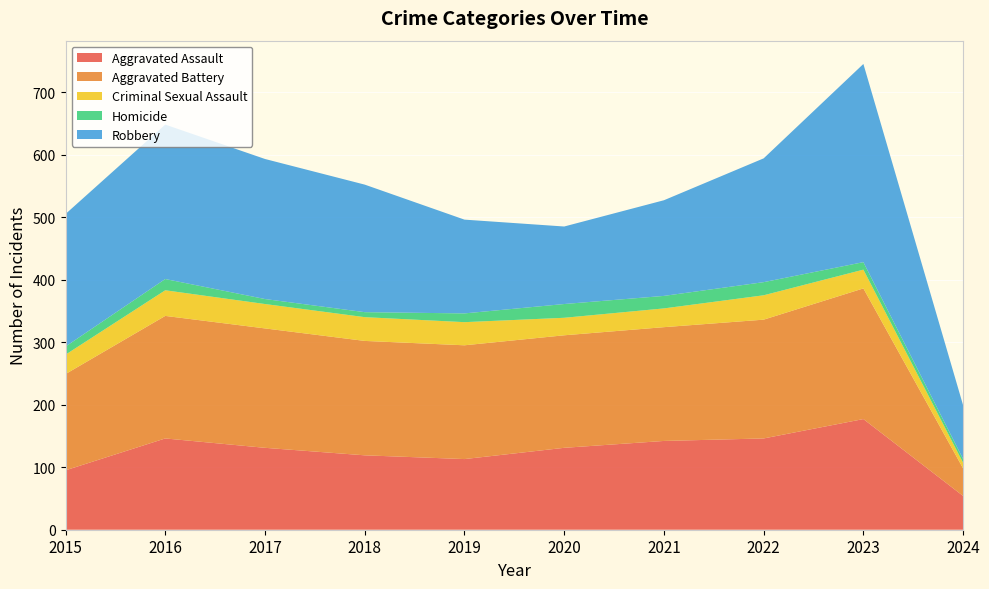

Reading left to right, list all the values displayed in this chart.

Aggravated Assault: 2015=95	2016=146	2017=131	2018=119	2019=113	2020=131	2021=142	2022=146	2023=177	2024=54
Aggravated Battery: 2015=154	2016=196	2017=191	2018=183	2019=182	2020=180	2021=182	2022=190	2023=209	2024=44
Criminal Sexual Assault: 2015=31	2016=41	2017=39	2018=38	2019=37	2020=28	2021=30	2022=39	2023=30	2024=9
Homicide: 2015=13	2016=18	2017=8	2018=8	2019=14	2020=22	2021=20	2022=21	2023=12	2024=6
Robbery: 2015=212	2016=247	2017=224	2018=204	2019=150	2020=124	2021=153	2022=198	2023=317	2024=86